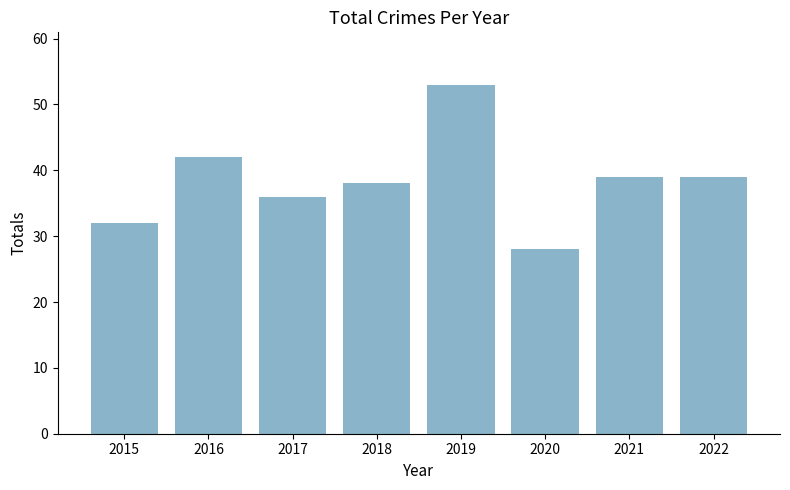

At which label does the data first exceed 39?

2016